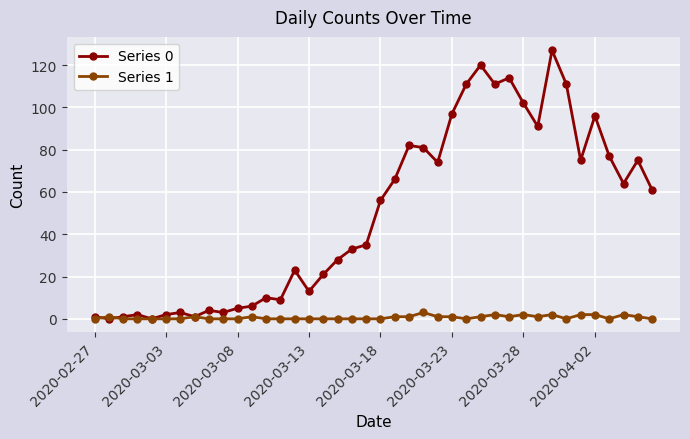

Does the chart display data point markers on the line(s)?

Yes